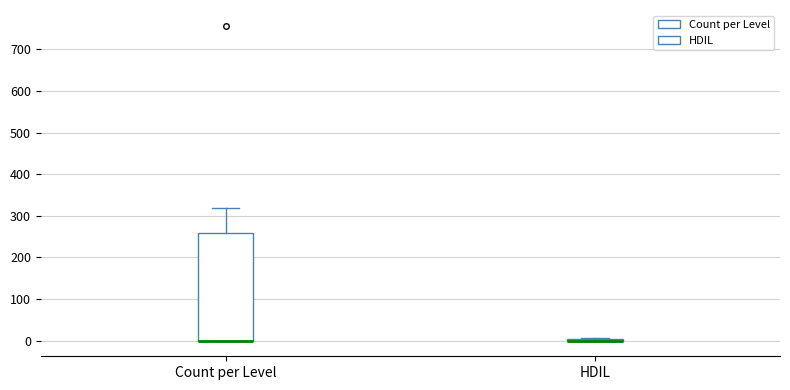

Reading left to right, read every box against the y-axis: the position of its median line, the range the box covers, and the ends of its whiskers. The values are not printed on the chart, so give them approximately, as read against the axis.

Count per Level: median 0 (drawn on the box's lower edge), box 0 to 260, whiskers 0 to 320
HDIL: box collapsed to a line at 0, whiskers 0 to 10